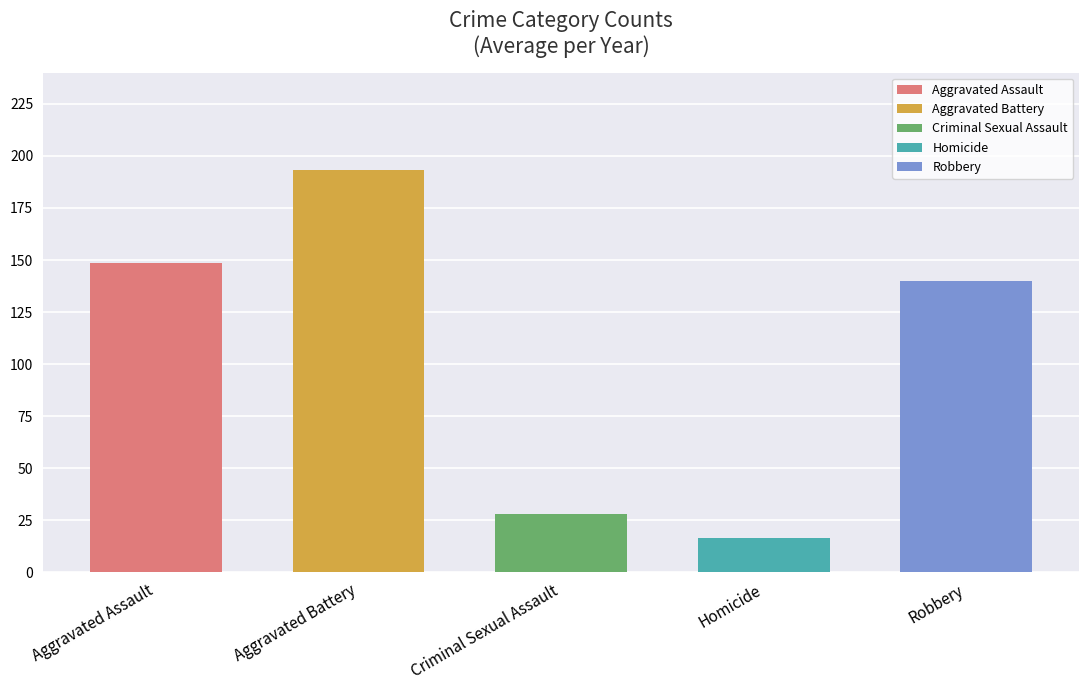

What is the difference between the second highest and second lowest values in the Aggravated Battery series?

35